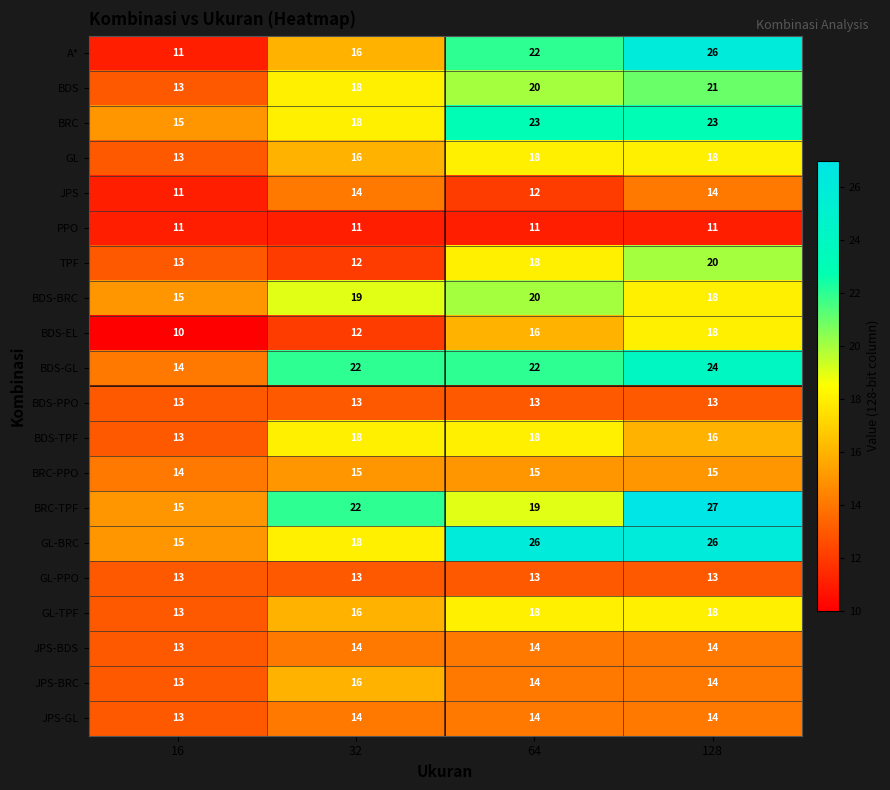

What is the approximate value of TPF at 32?

12